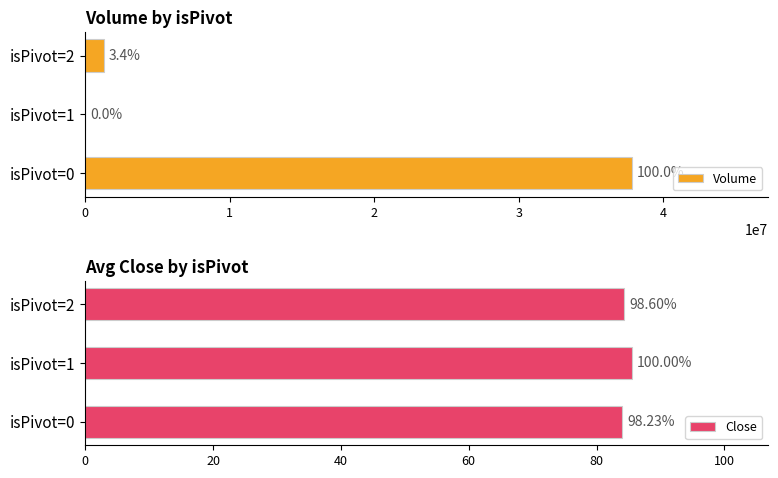

How many groups of bars are there?

3